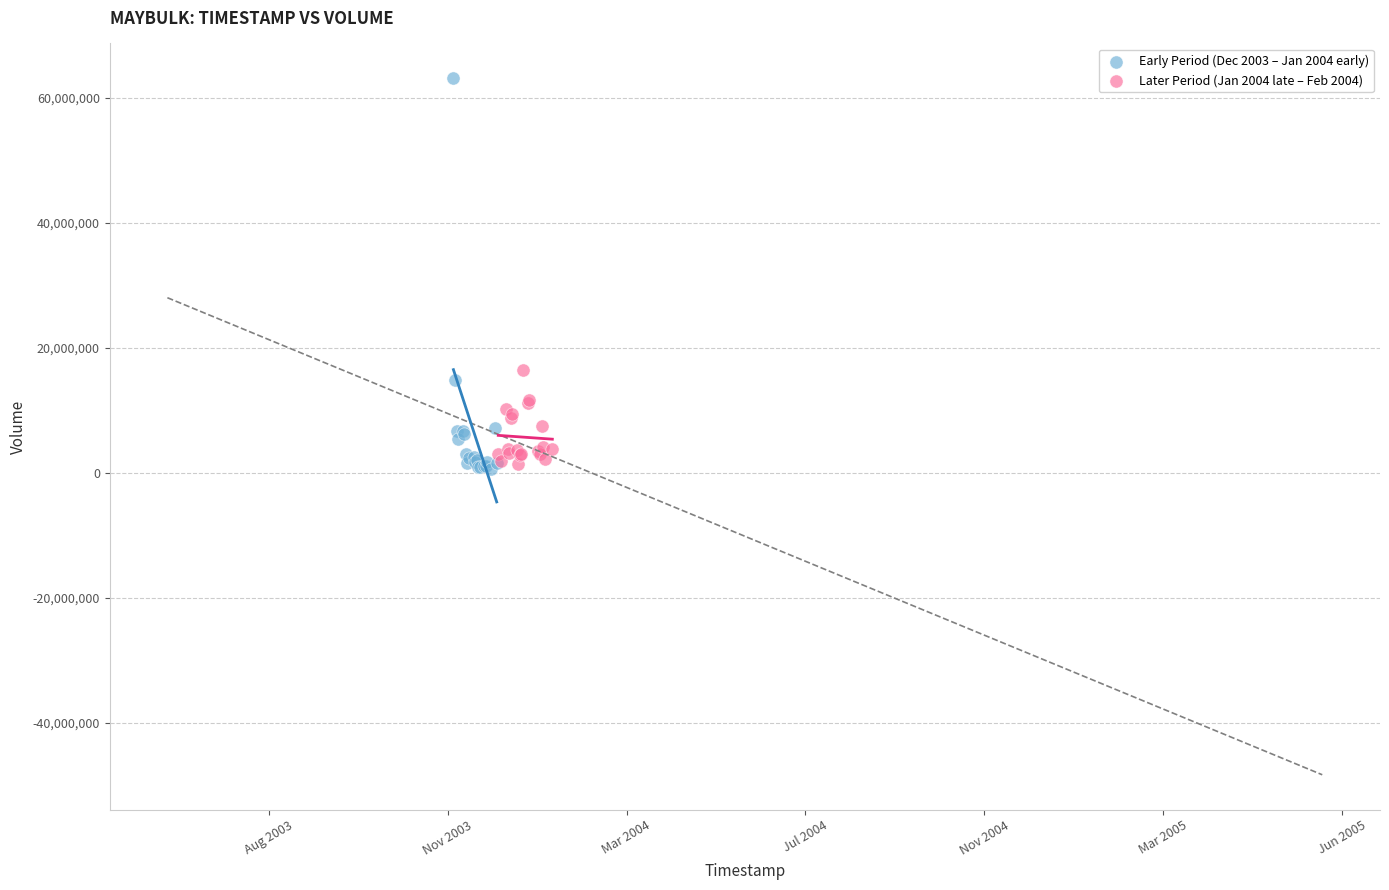

Which series reaches the maximum Y coordinate?

Early Period (Dec 2003 – Jan 2004 early)